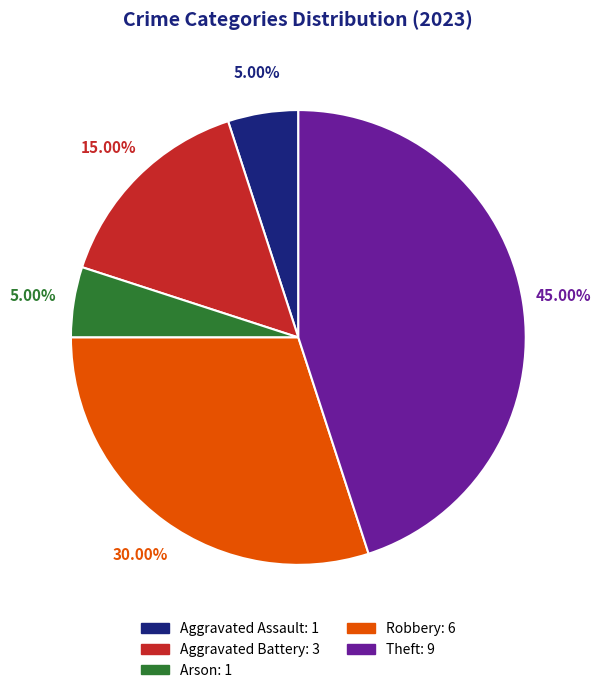

How many slices are in this pie chart?

5